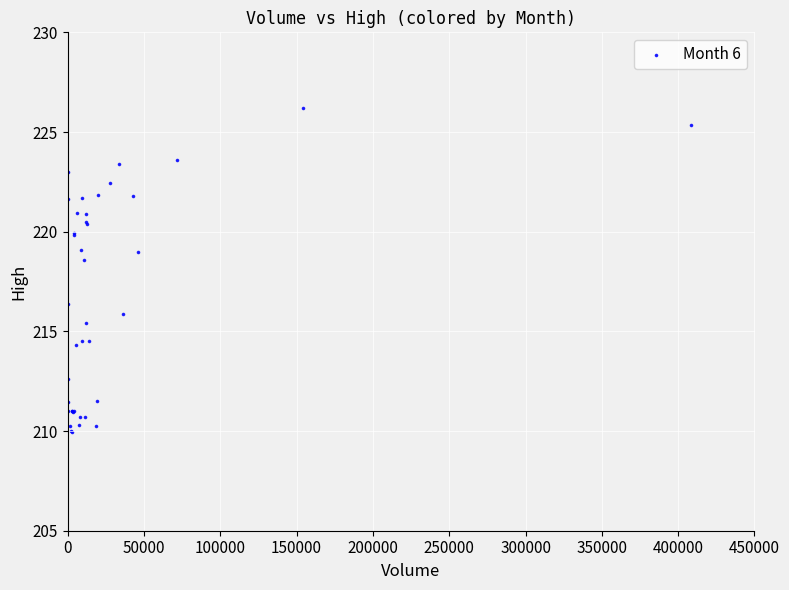

What Y value in the scatter plot is closest to 218?

218.6